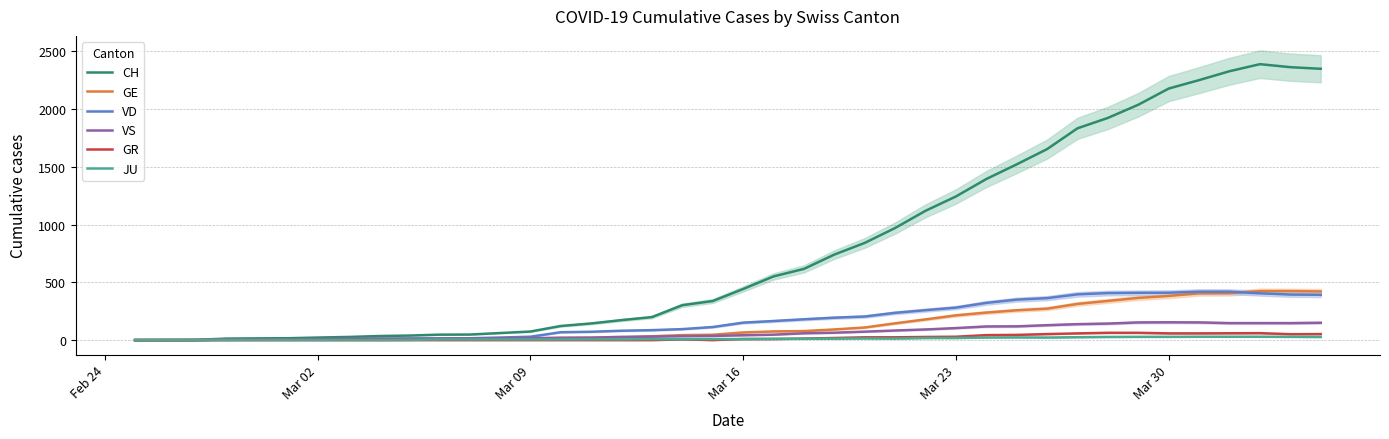

What is the maximum value for VD?

419